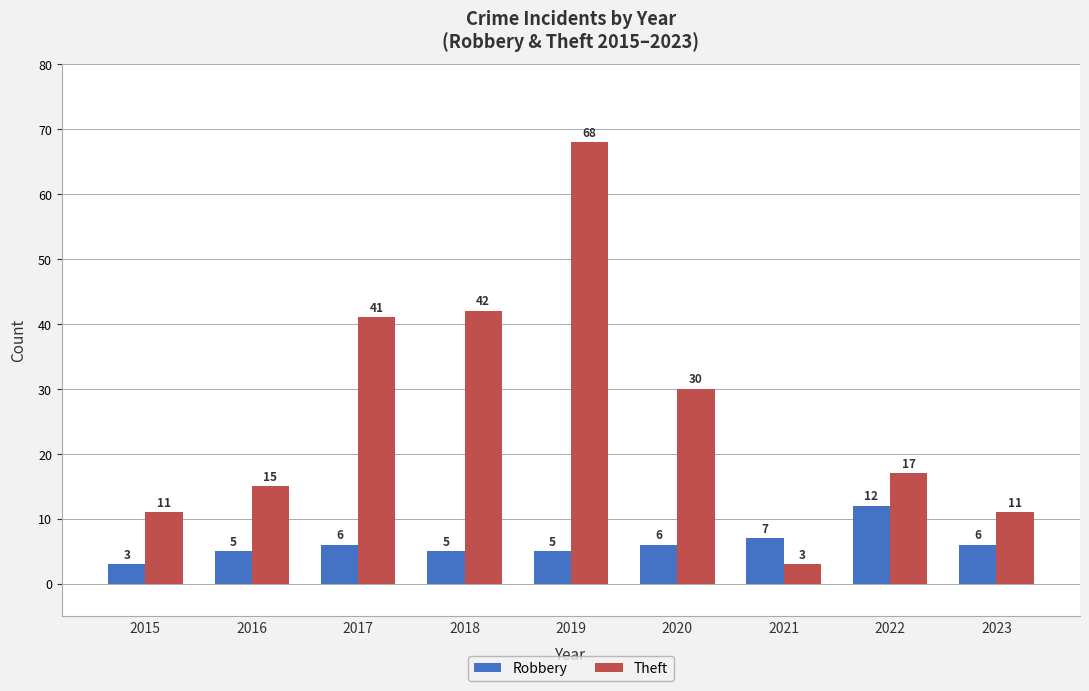

What is the difference between the second highest and minimum values in the Theft series?

39